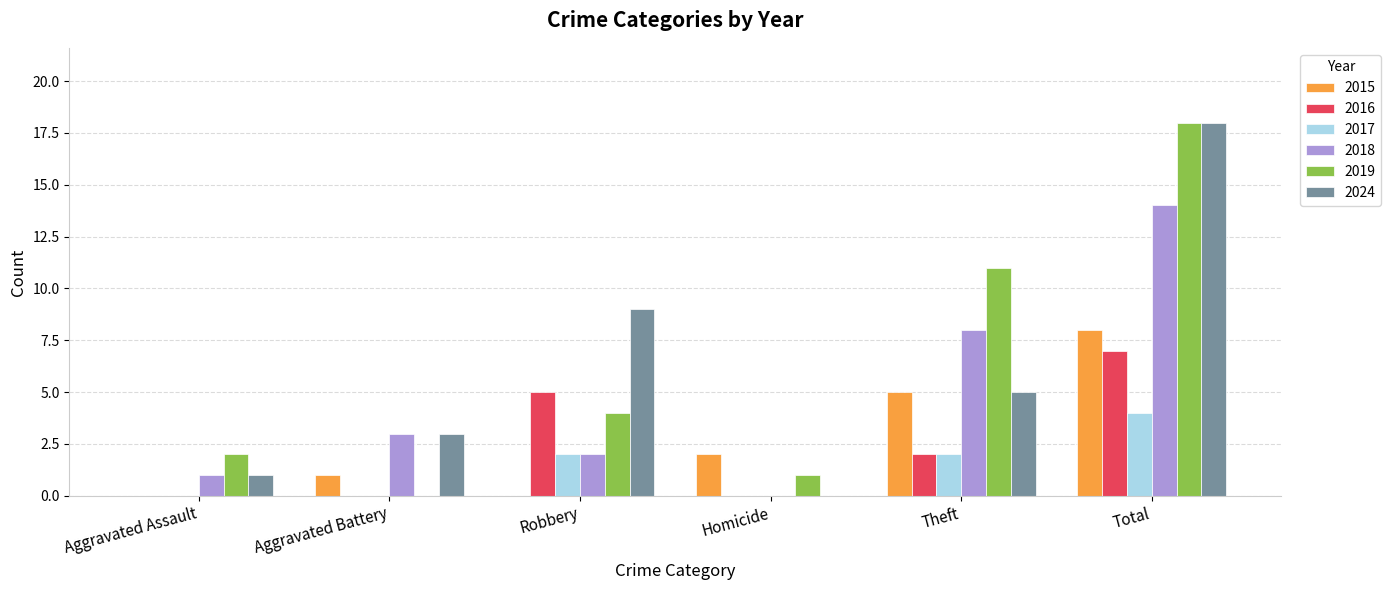

What is the maximum value shown in the chart?

18